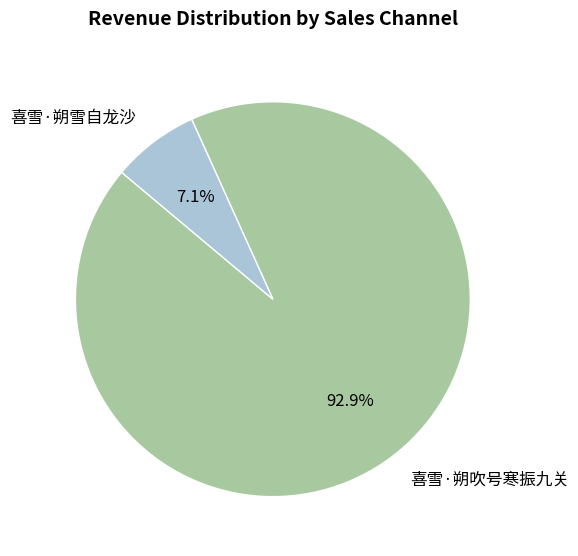

True or false: 喜雪·朔吹号寒振九关 accounts for 93% of the total.

True